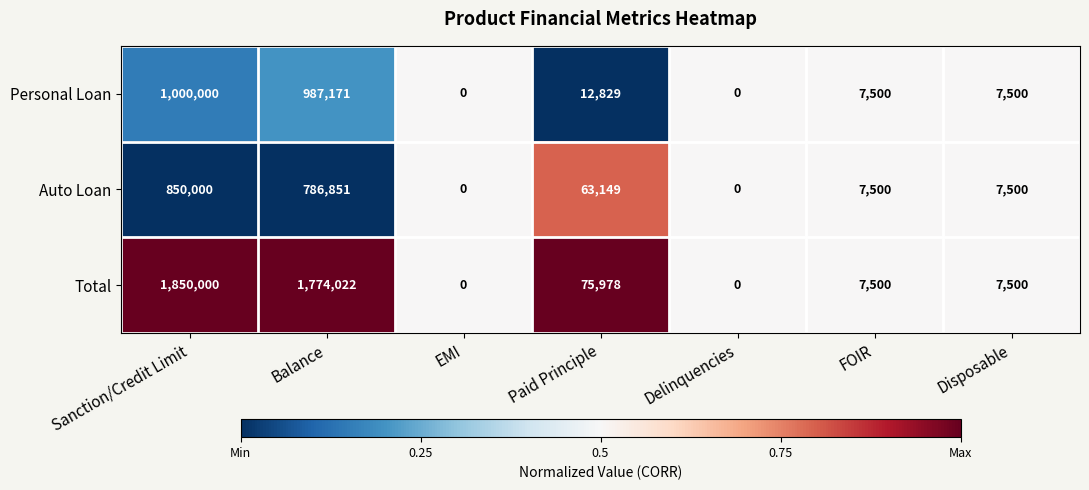

The value of Personal Loan at Sanction/Credit Limit is 1000000. True or false?

True